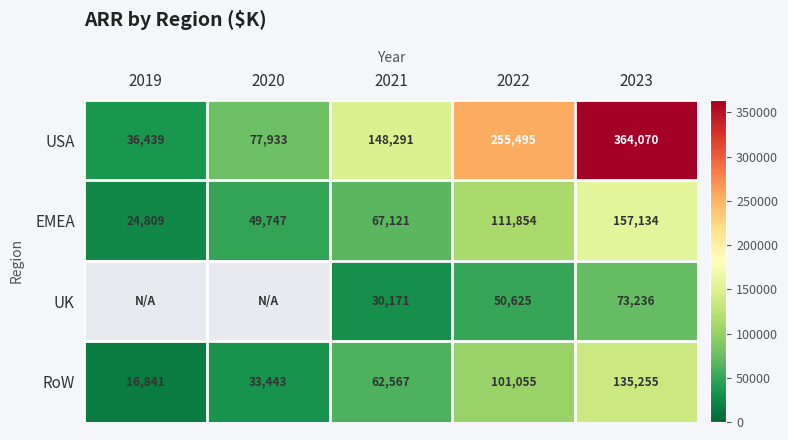

What is the highest value of the RoW series?

135255